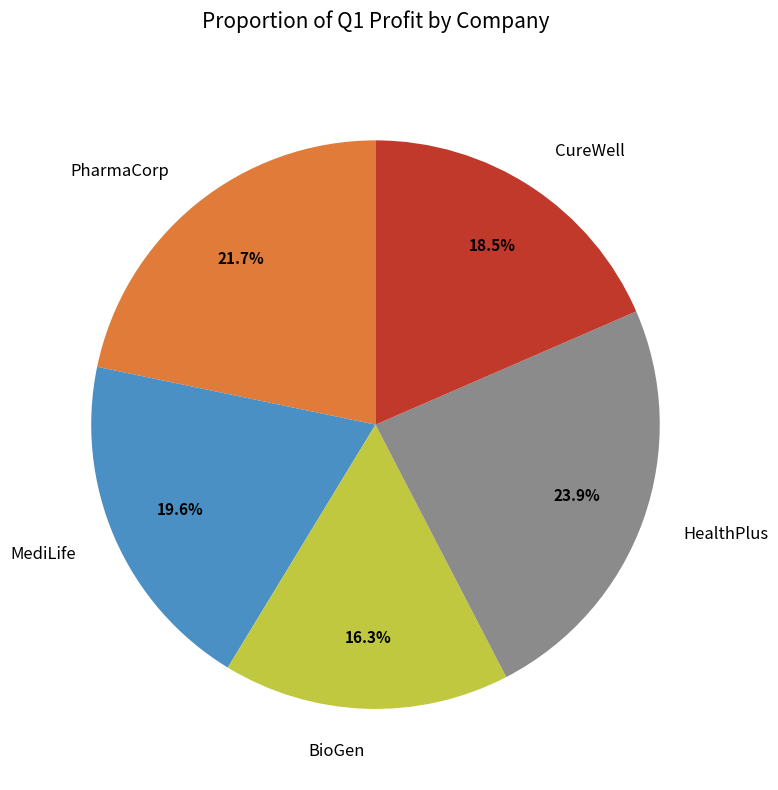

True or false: MediLife accounts for 27% of the total.

False